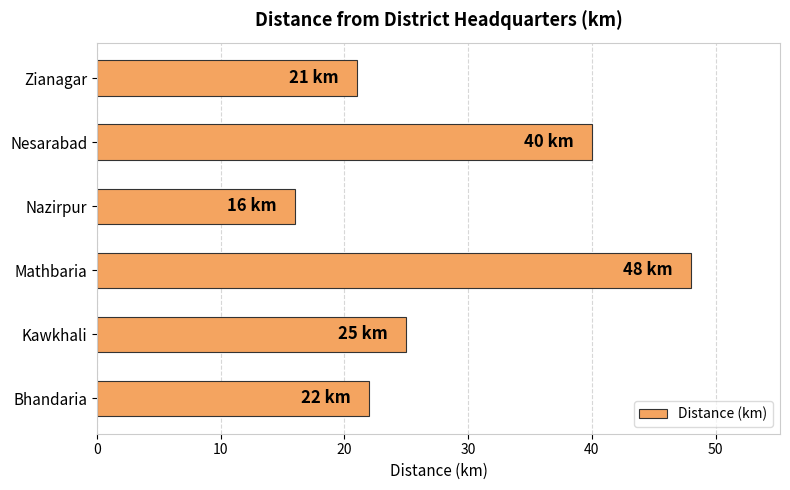

Count the number of categories in the chart.

6